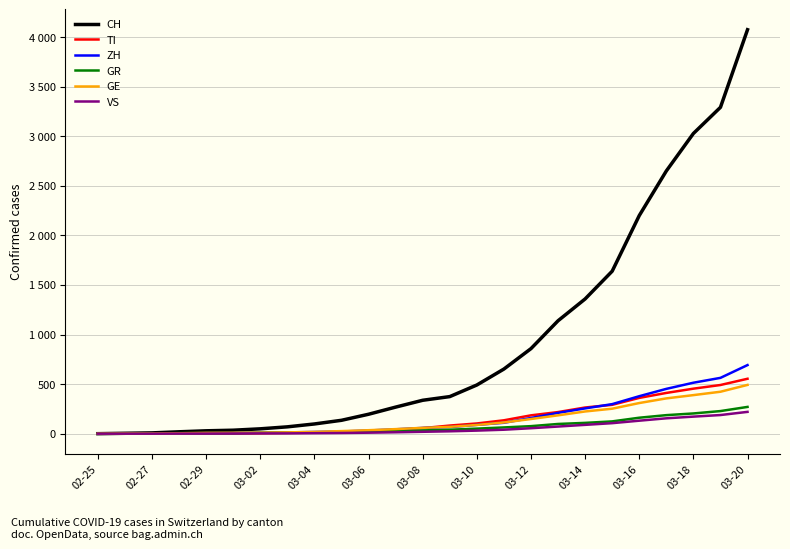

At which label does VS reach its minimum?

02-25